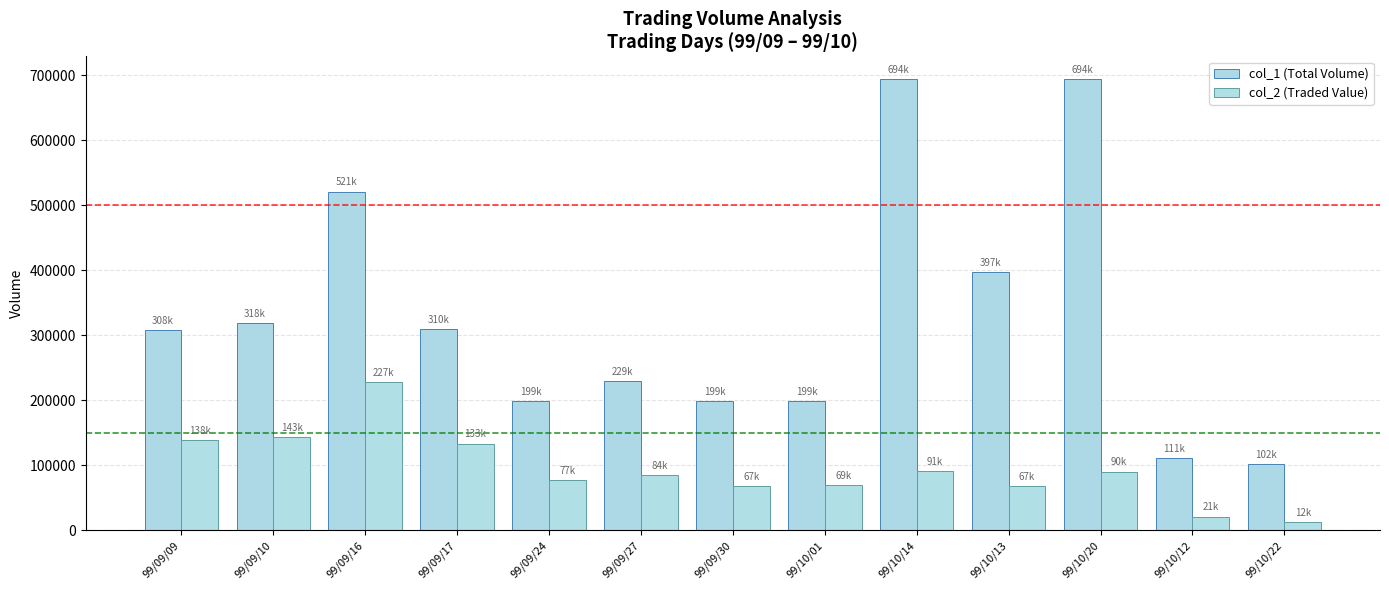

Count the number of data series in this chart.

2